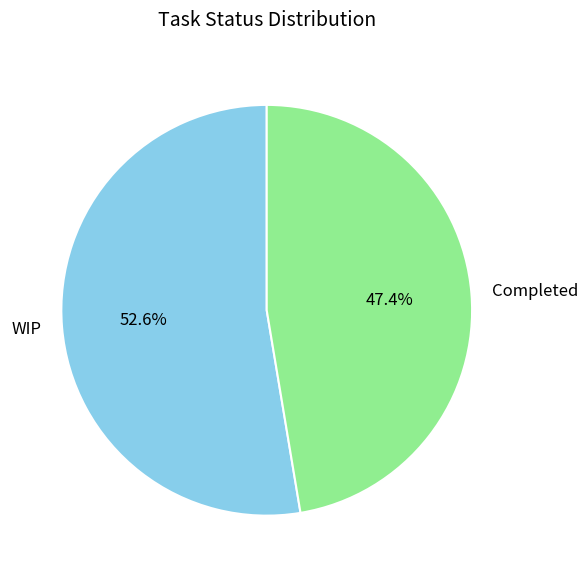

Combined, what portion of the pie is WIP and Completed?

100.0%